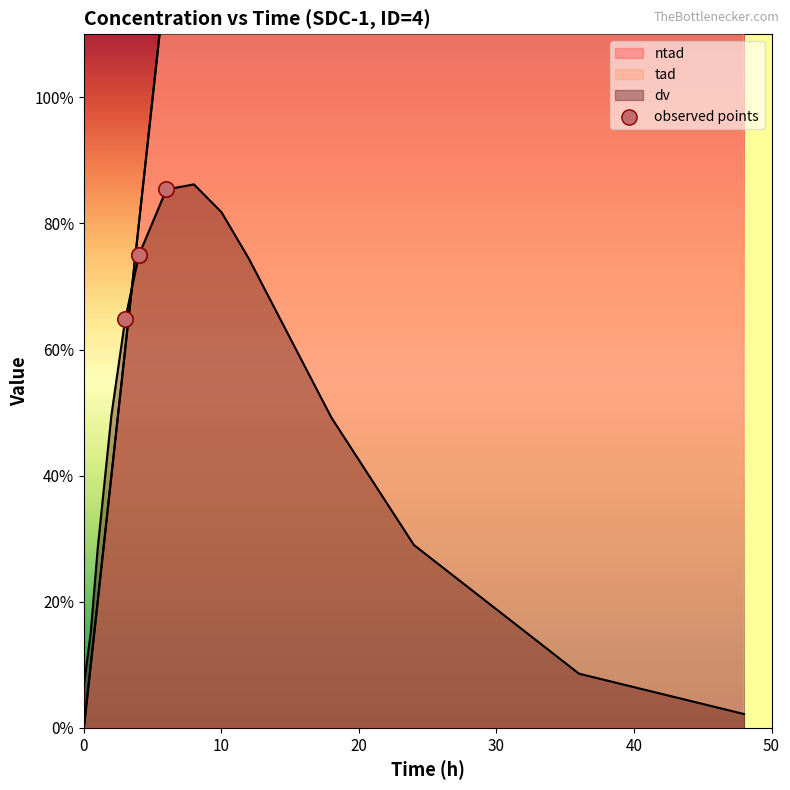

What is the change in value from 0 to 50?

+0.5